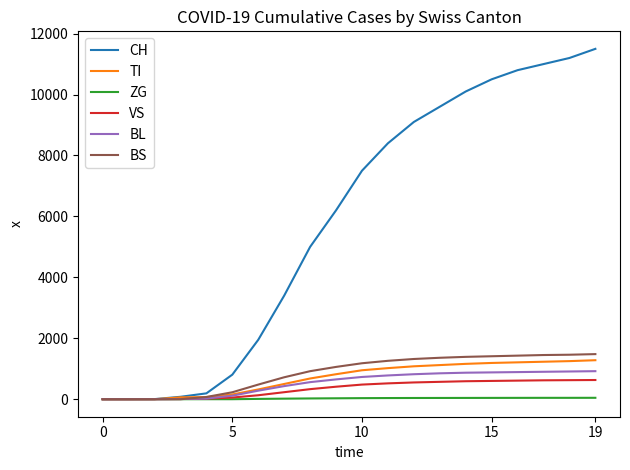

Which series has the largest total across all categories?

CH